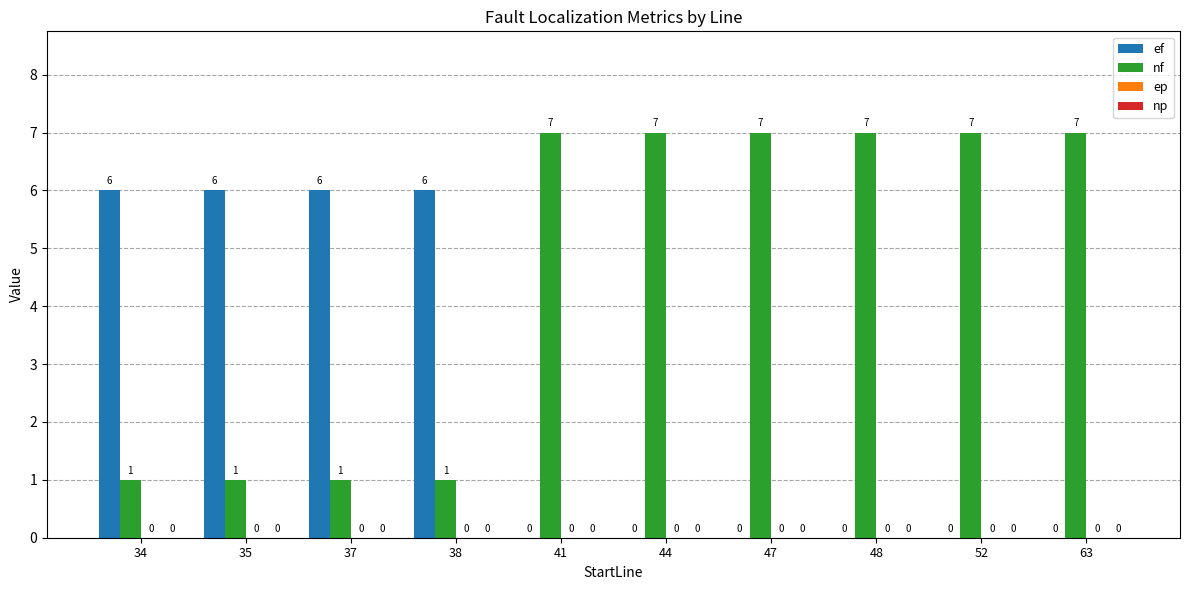

What is the approximate value of ef at 34?

6